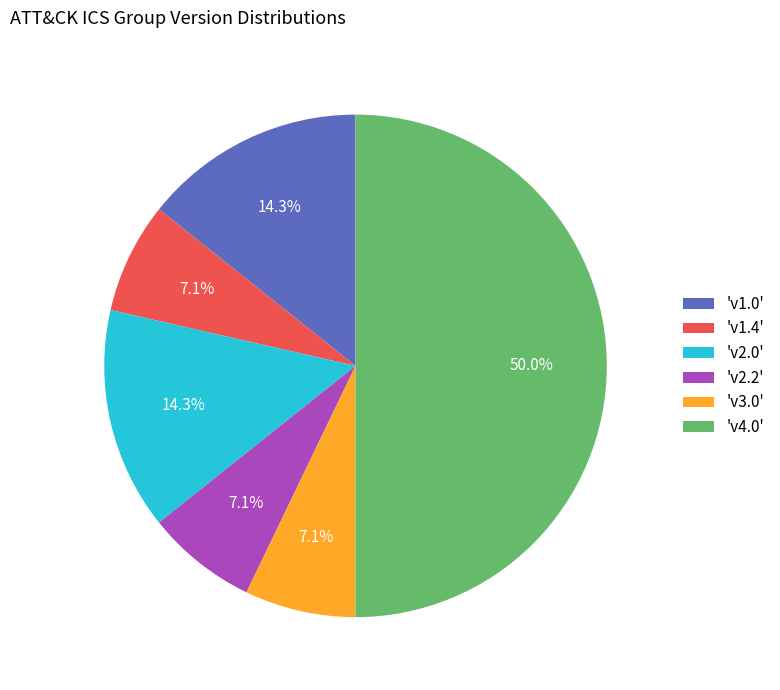

Combined, do 'v3.0' and 'v2.0' account for over 50%?

No